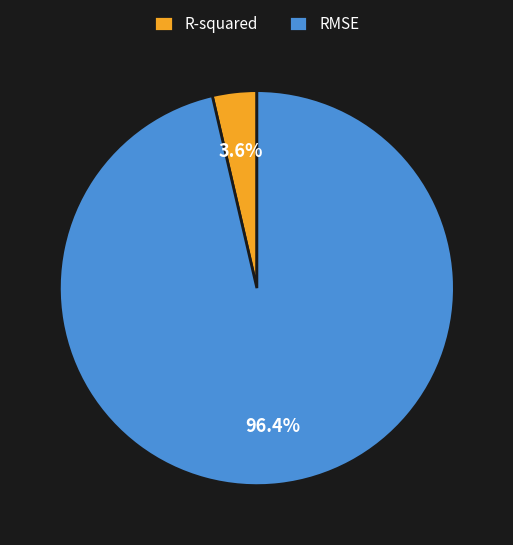

To the nearest percent, what percentage of the pie is R-squared?

4%